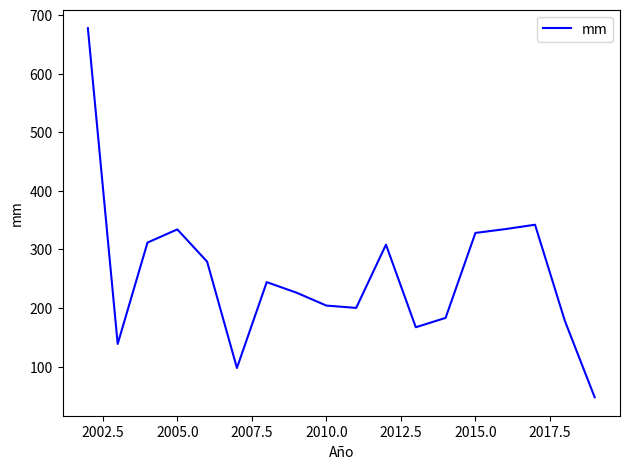

How many lines are shown in the chart?

1